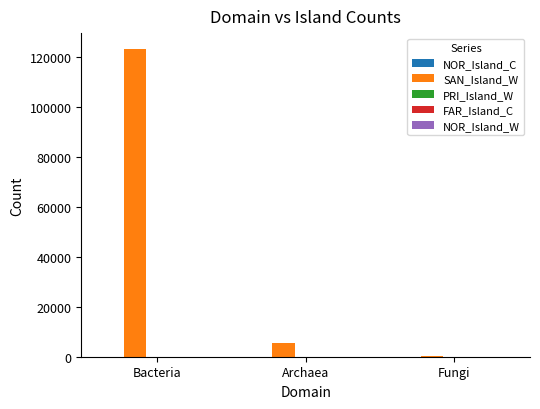

What is the maximum value shown in the chart?

123381